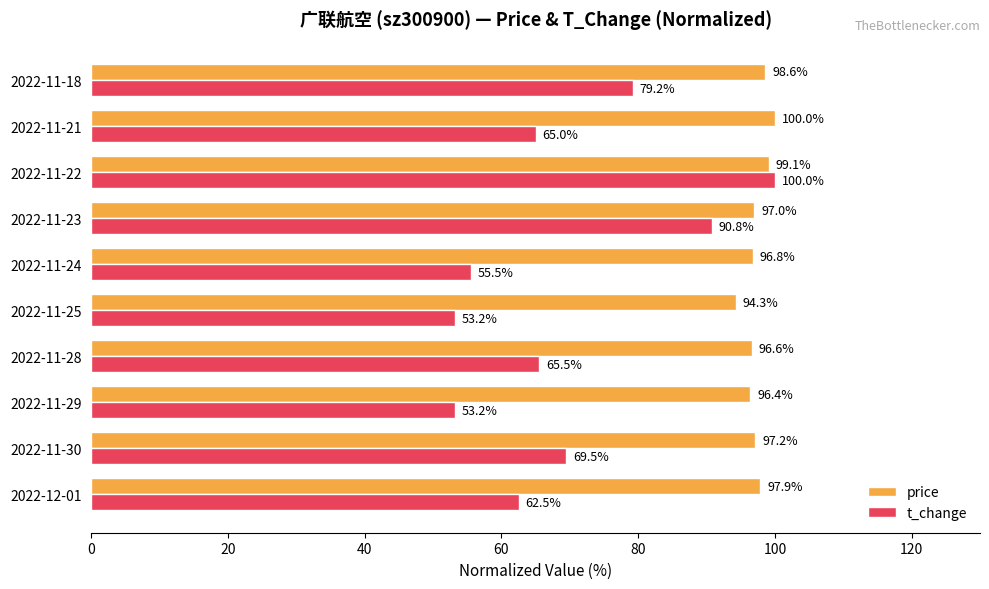

At which label is price closest to 97?

2022-11-23